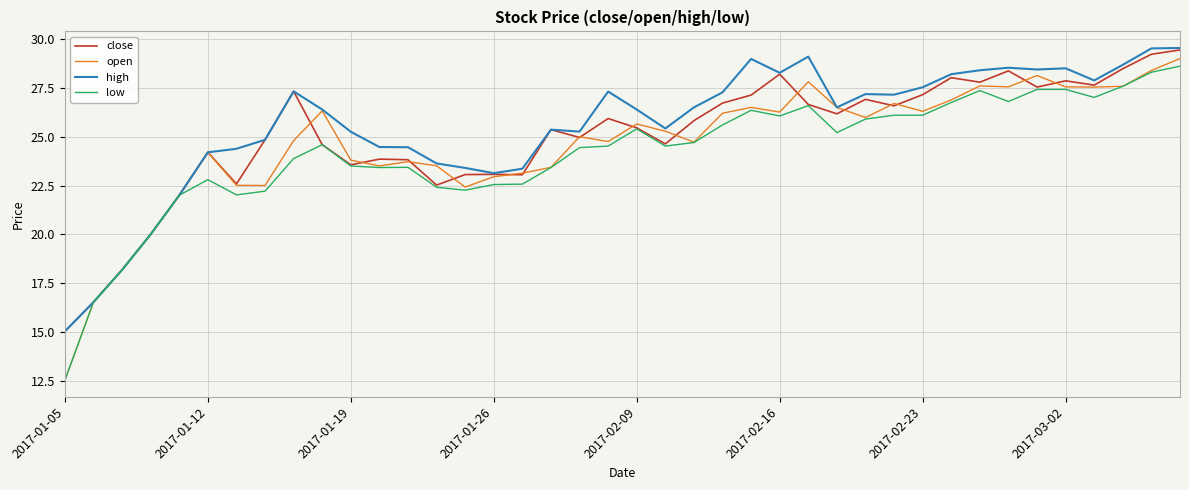

What is the minimum value shown in the chart?

12.5